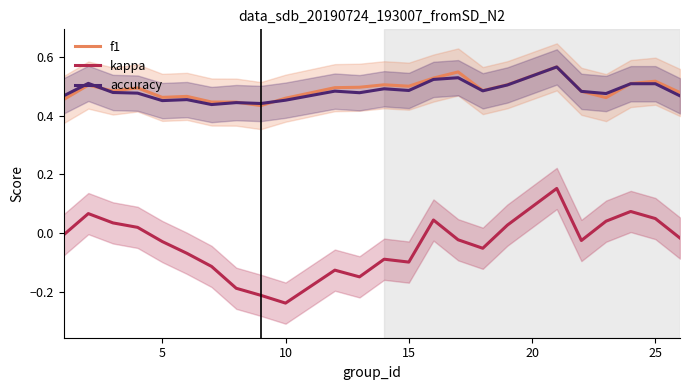

What is the value of the accuracy point at the 22nd from the left?

0.5